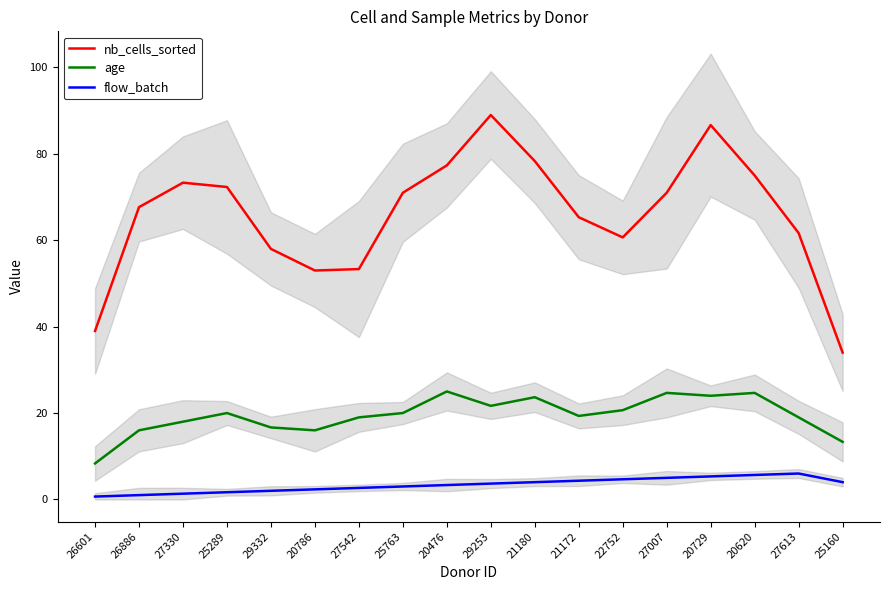

What is the sum of the age values at 21180 and 26601?

32.0